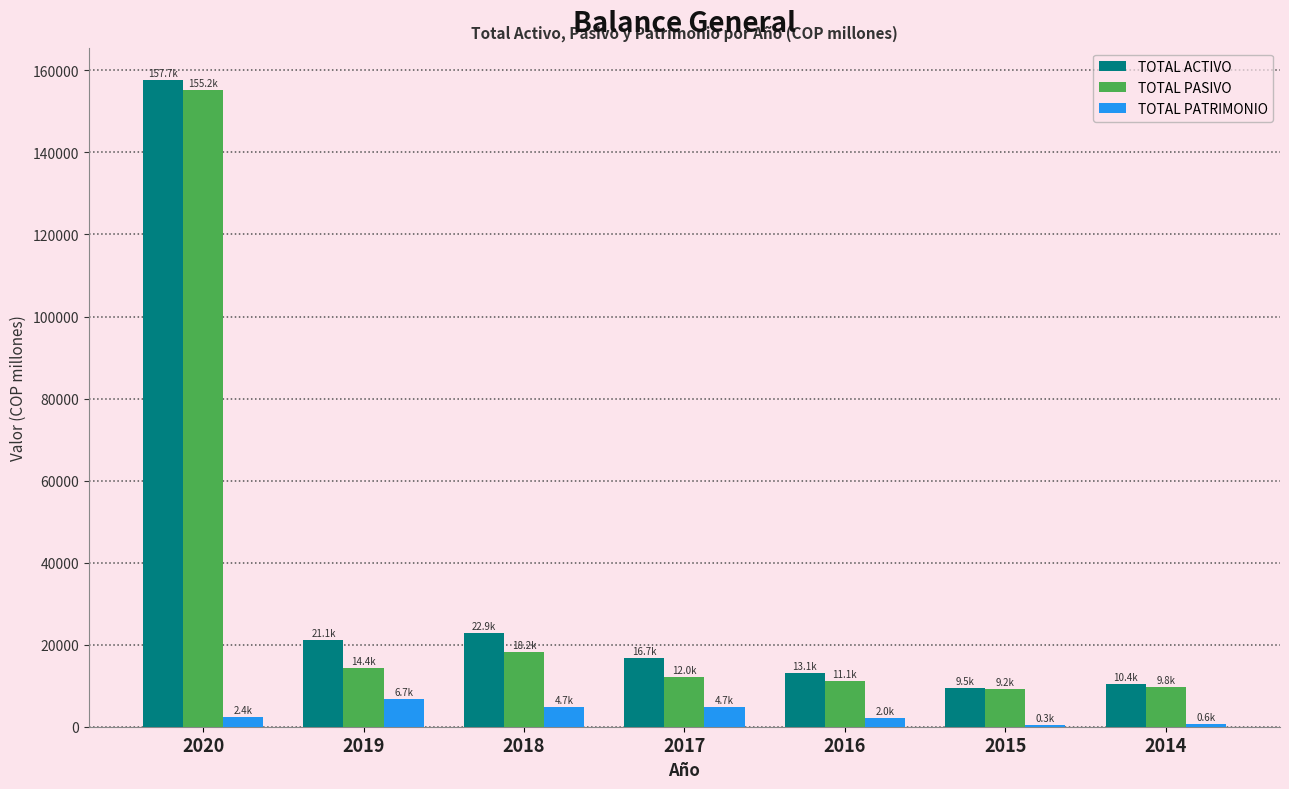

What is the total value across all series at 2016?

26287.8